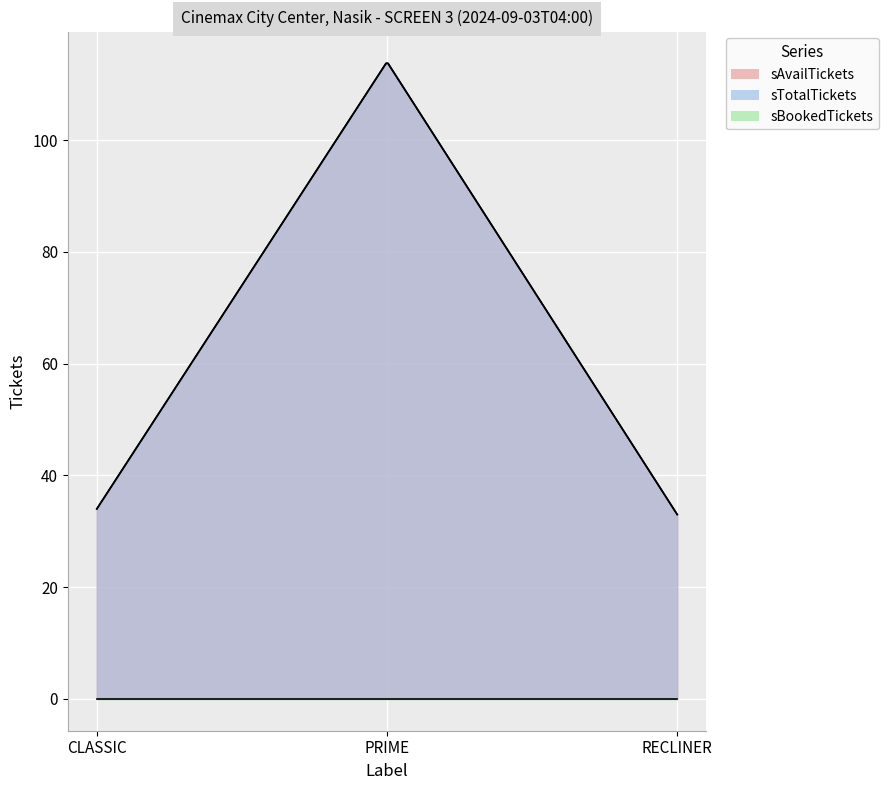

What is the approximate value of sAvailTickets at PRIME?

114